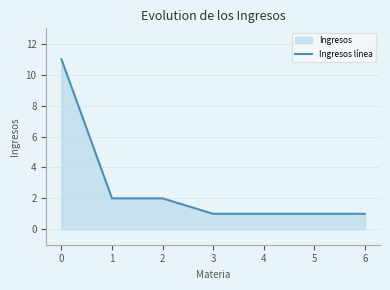

What is the value of the 7th point from the left?

1